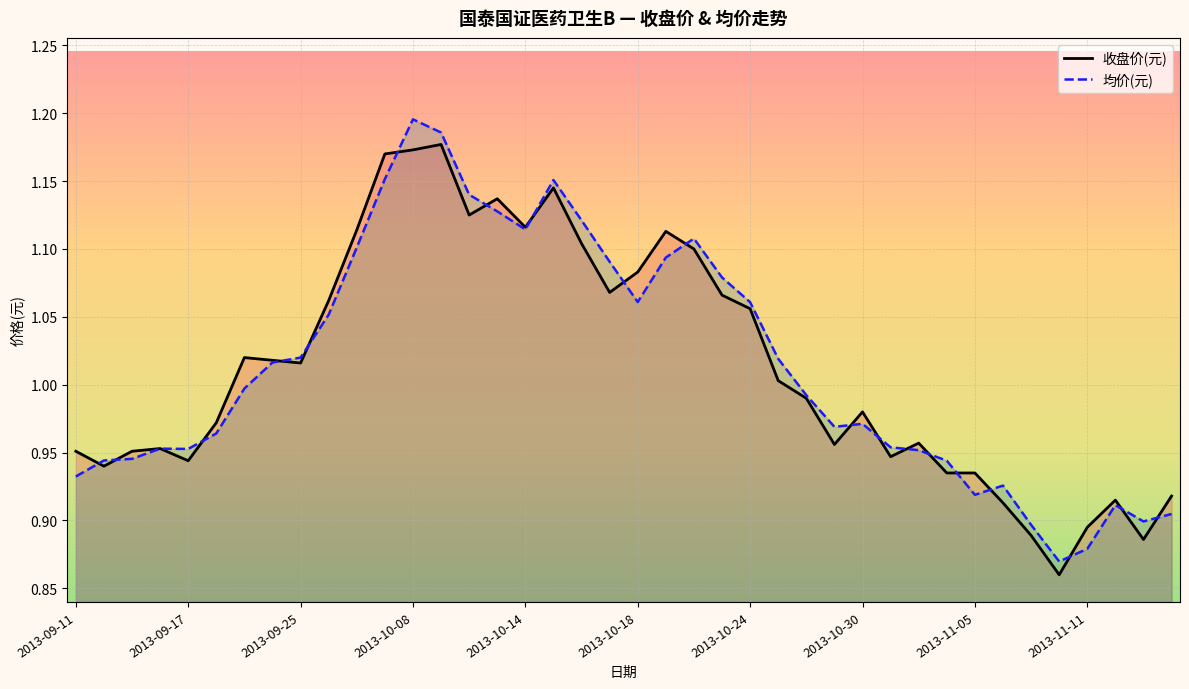

What is the smallest value displayed?

0.9